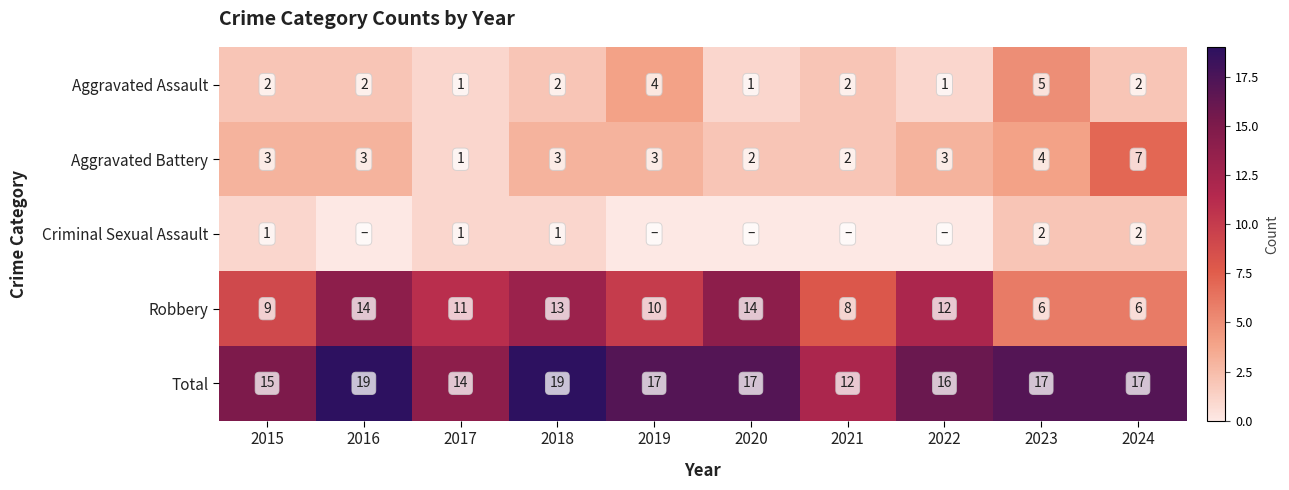

What is the sum of all Aggravated Assault values?

22